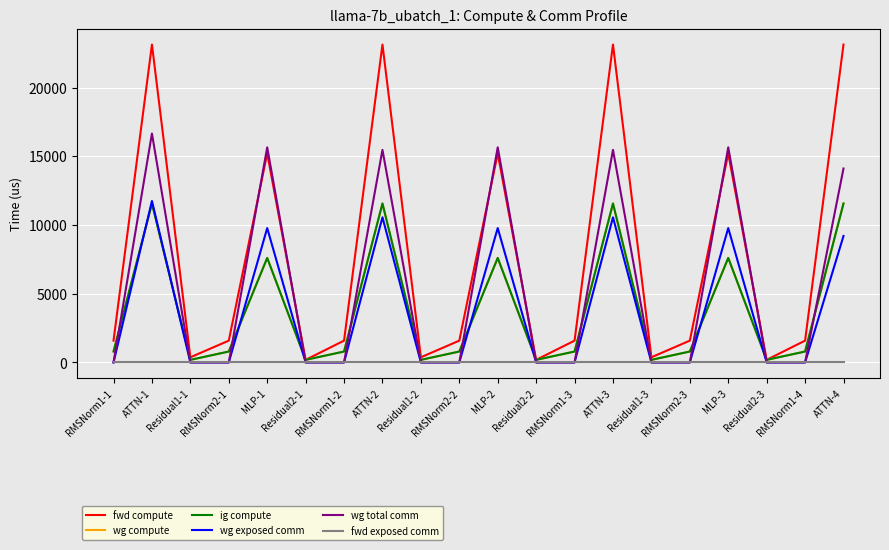

What is the label of the 3rd point from the right?

Residual2-3